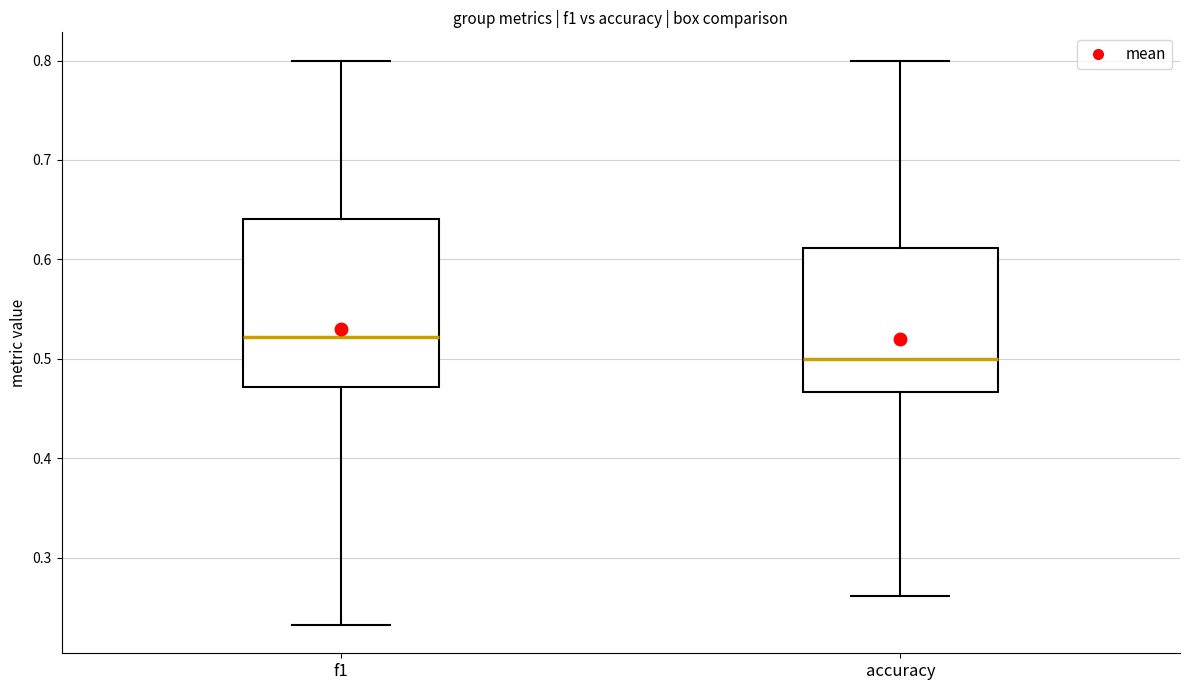

Reading left to right, transcribe this box plot: for each box, give where its median line is, the range the box spans, and where its two whiskers end, as read against the y-axis. The values are not printed on the chart, so give them approximately, as read against the axis.

f1: median 0.52, box 0.47 to 0.64, whiskers 0.23 to 0.80
accuracy: median 0.50, box 0.47 to 0.61, whiskers 0.26 to 0.80